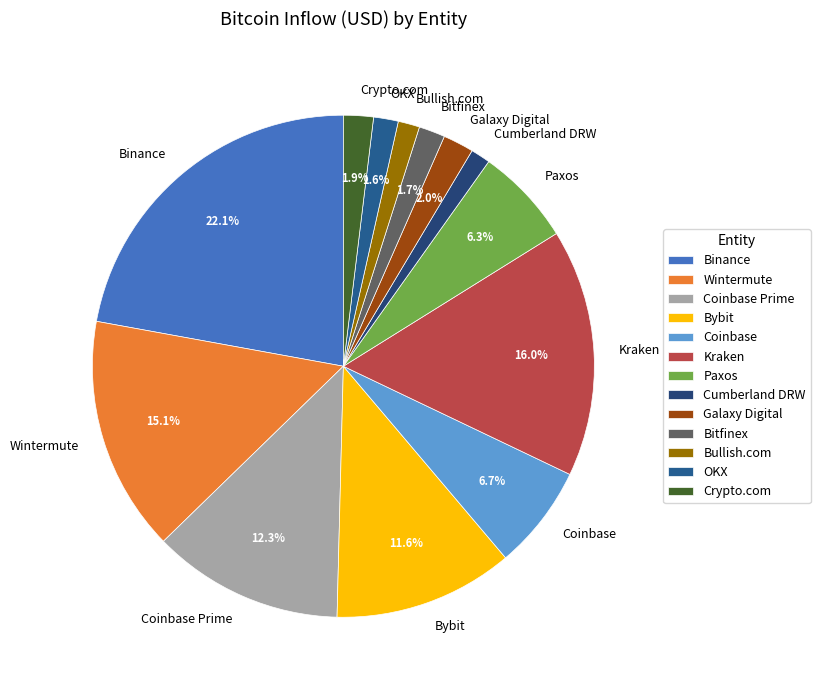

Is it true that Kraken is 16% of the pie?

True